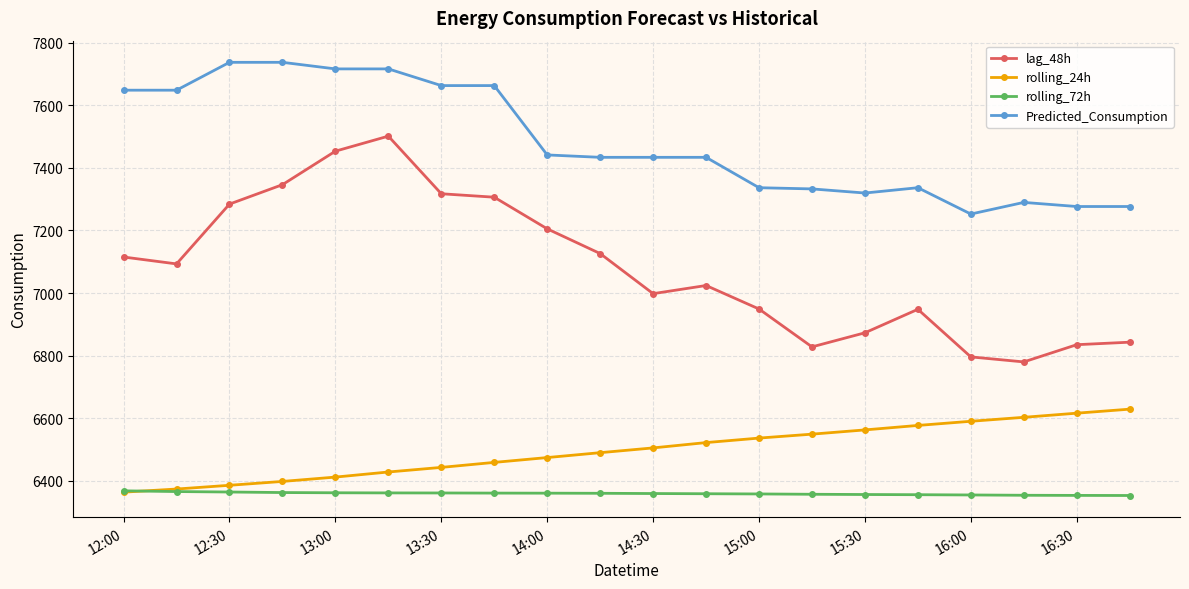

True or false: Predicted_Consumption and lag_48h intersect in this chart.

False